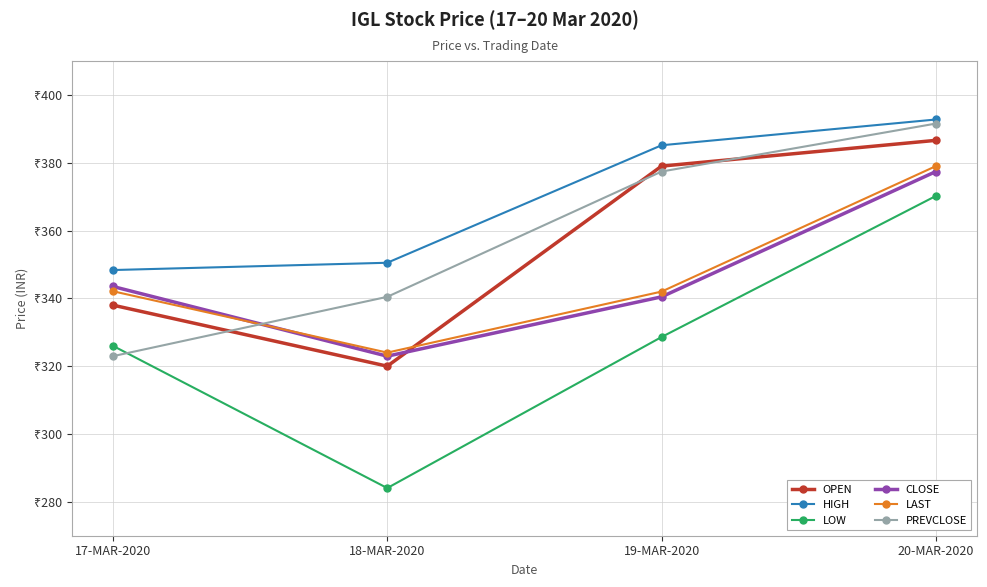

True or false: HIGH has more than 2 interior local peaks.

False